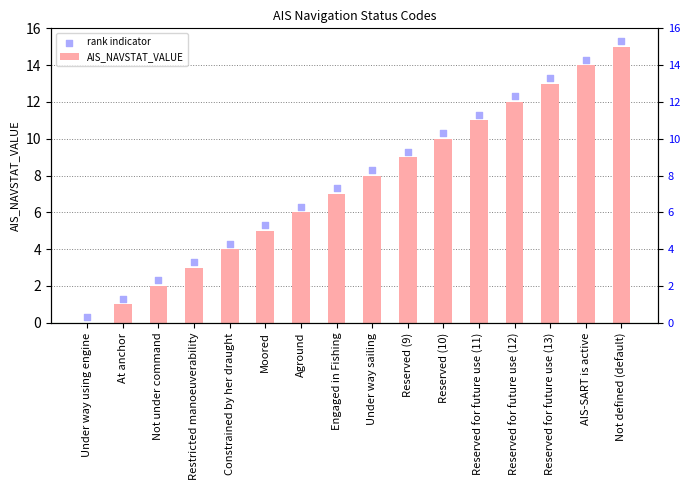

Which series has the largest total across all categories?

rank indicator